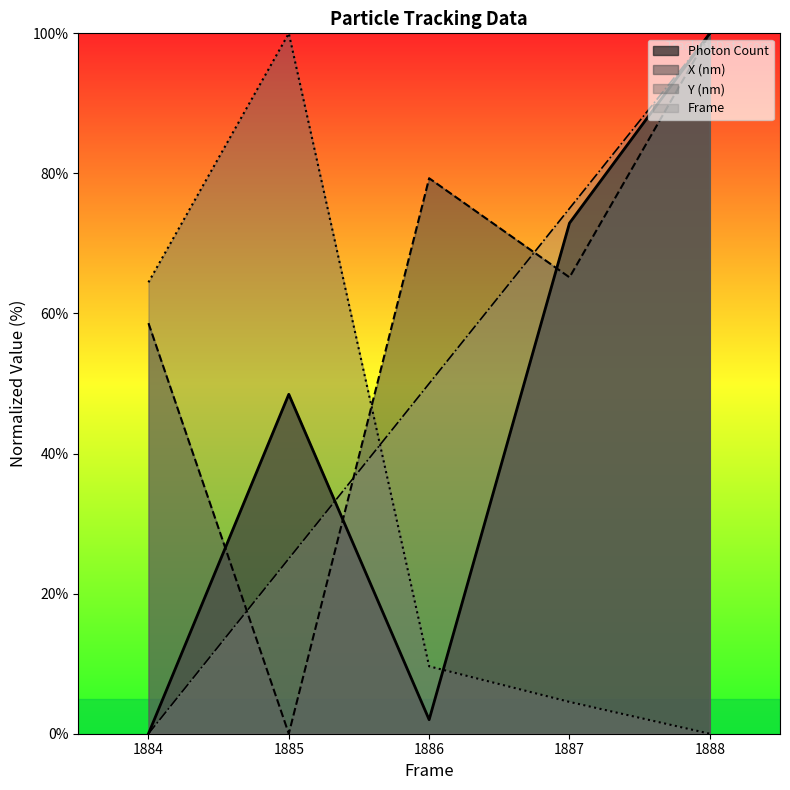

Reading left to right, list all the values displayed in this chart.

Frame: 1884=0.0	1885=25.0	1886=50.0	1887=75.0	1888=100.0
Photon Count: 1884=0.0	1885=48.5	1886=2.0	1887=72.9	1888=100.0
X (nm): 1884=58.6	1885=0.0	1886=79.3	1887=65.2	1888=100.0
Y (nm): 1884=64.4	1885=100.0	1886=9.6	1887=4.5	1888=0.0